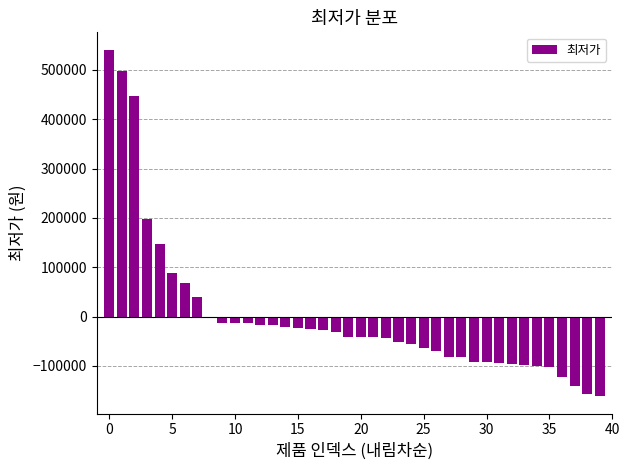

How many distinct data groups are displayed?

1